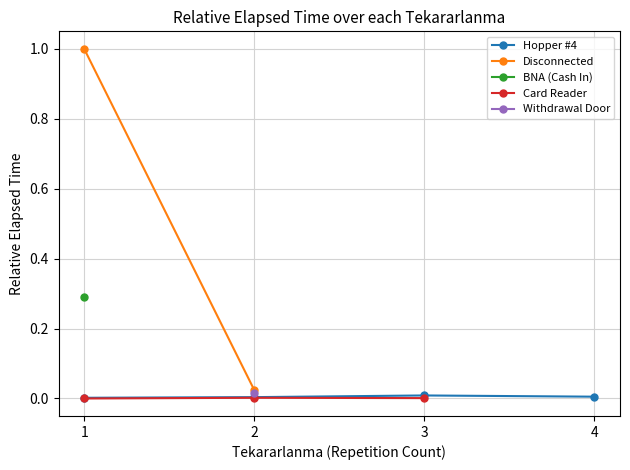

The Hopper #4 series shows 0.0 at 1. True or false?

False